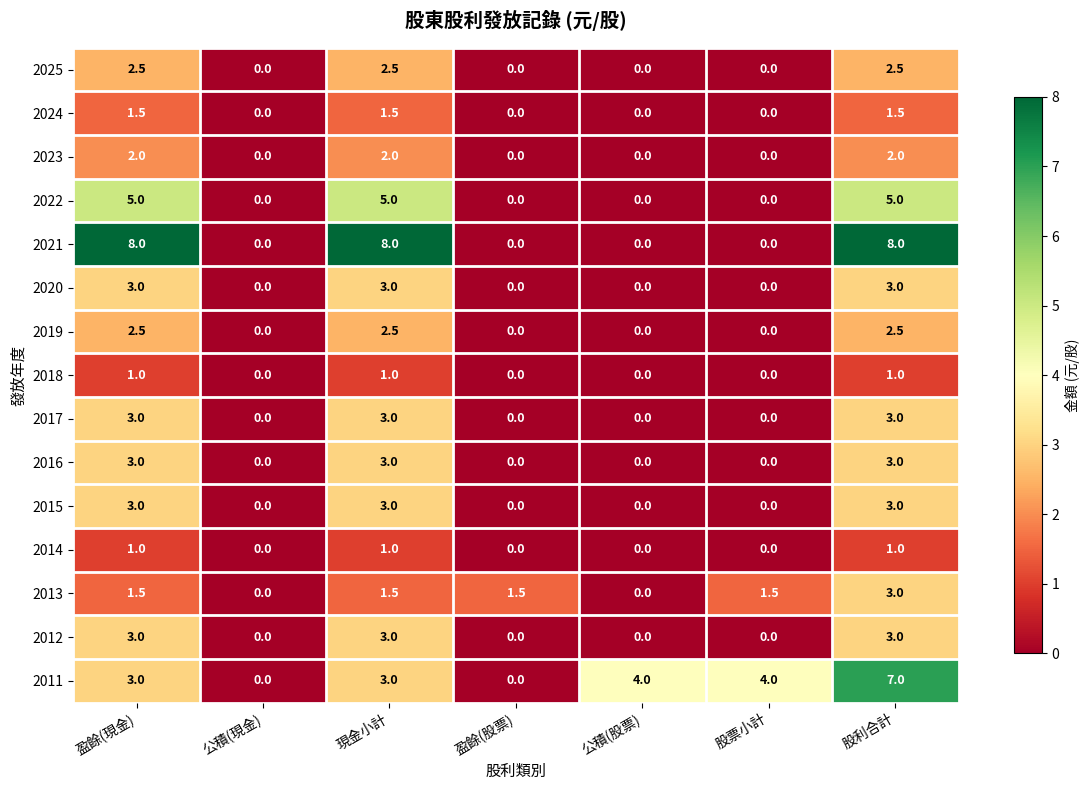

What is the difference between the highest and lowest values at 現金小計?

7.0